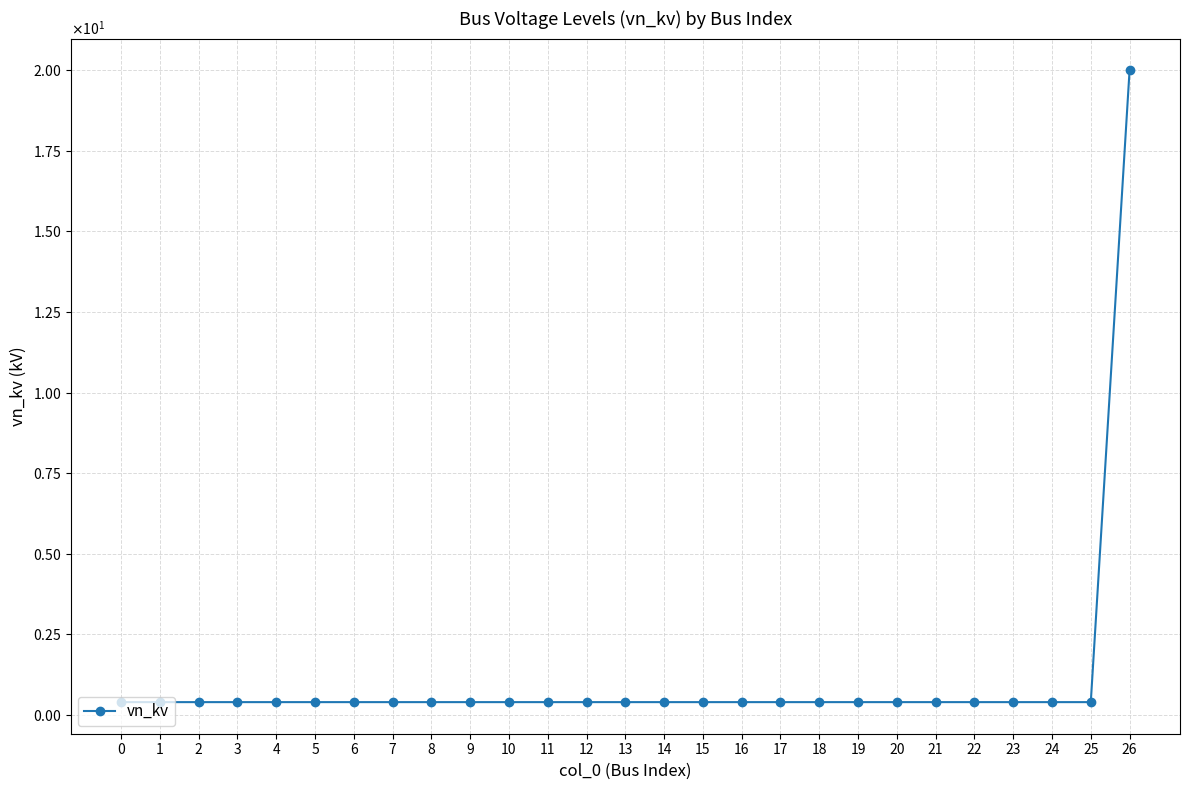

List the labels in order of value, largest first.

26, 0, 1, 2, 3, 4, 5, 6, 7, 8, 9, 10, 11, 12, 13, 14, 15, 16, 17, 18, 19, 20, 21, 22, 23, 24, 25